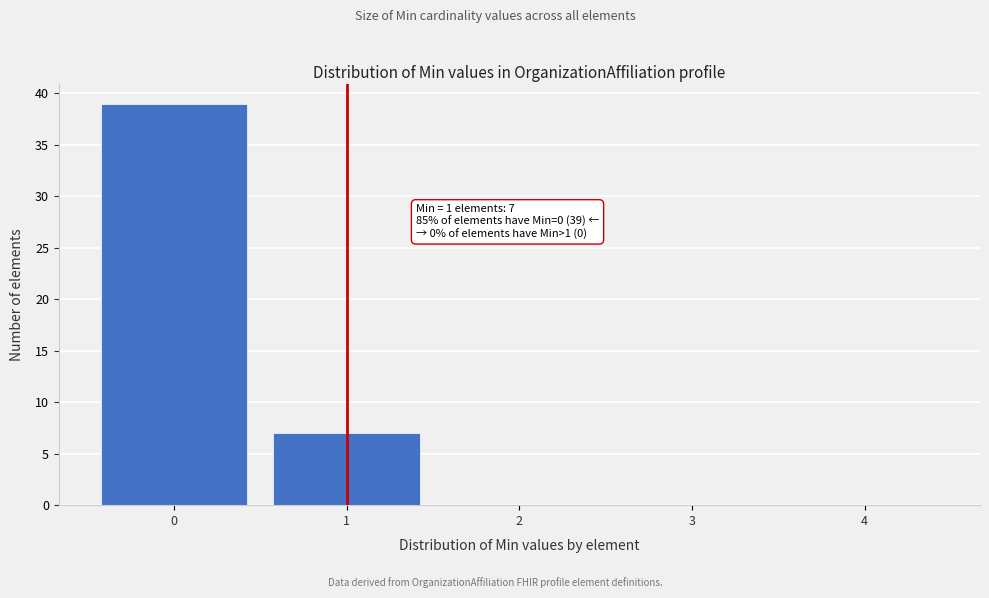

Over which range of the x-axis is the bar tallest?

-0.5 to 0.5